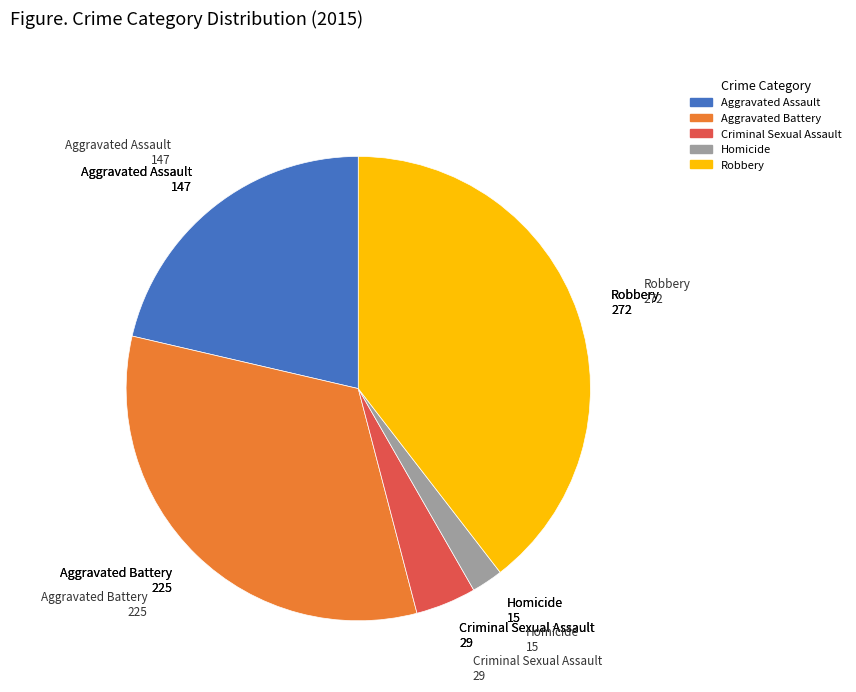

What is the smallest slice in the pie chart?

Homicide